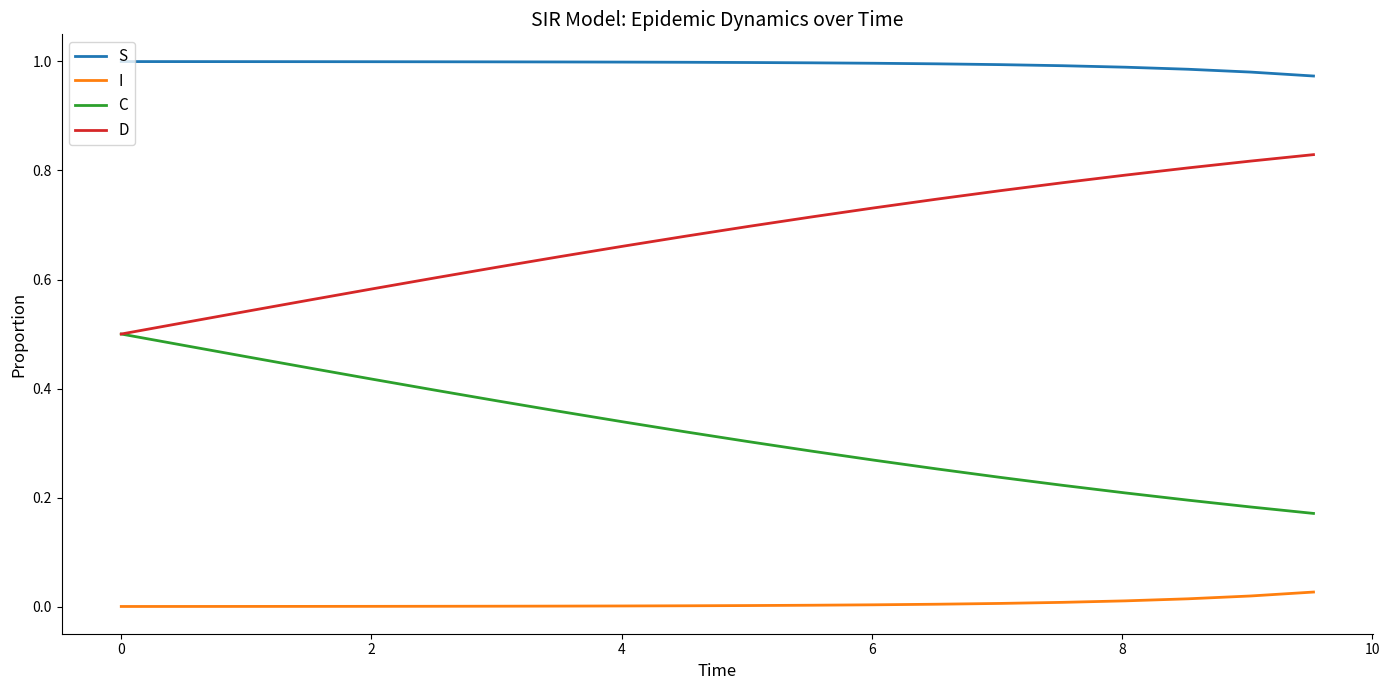

List the series in order of their peak value, highest first.

S, D, C, I